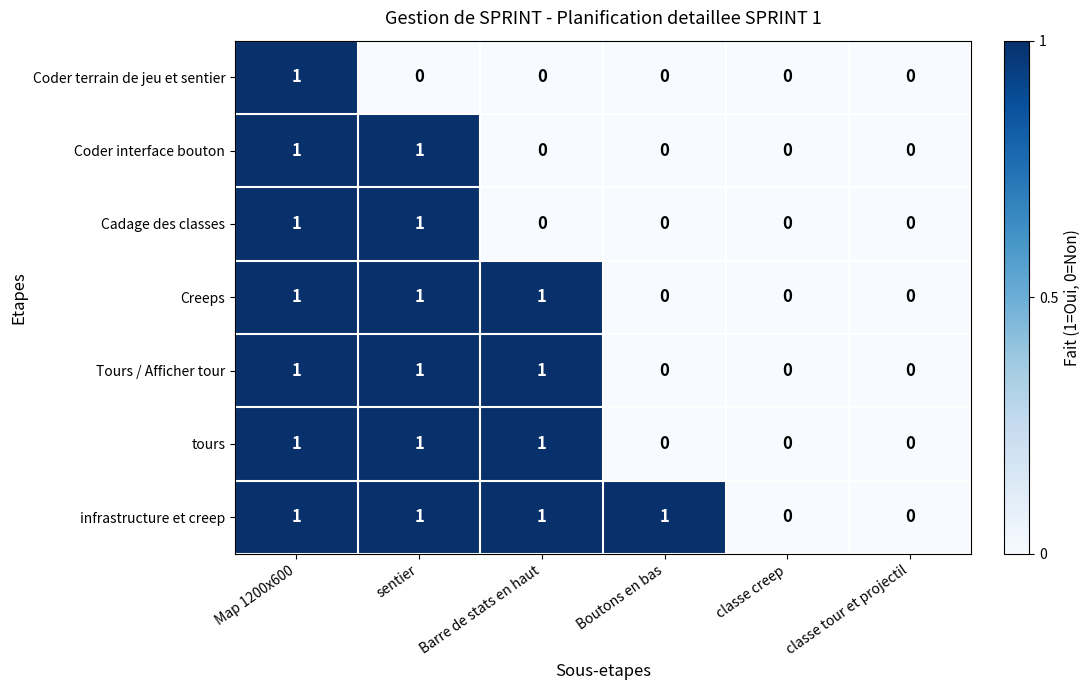

Count the number of data series in this chart.

7